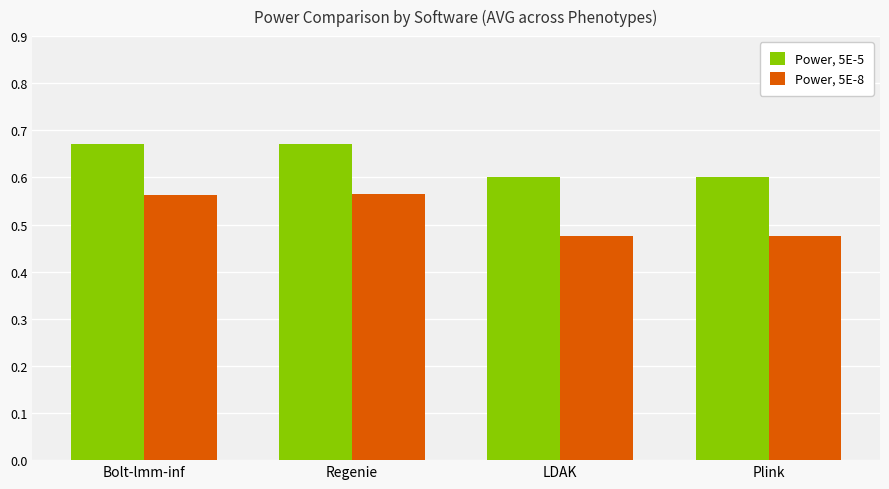

Between Regenie and Plink, which series saw the biggest shift?

Power, 5E-8